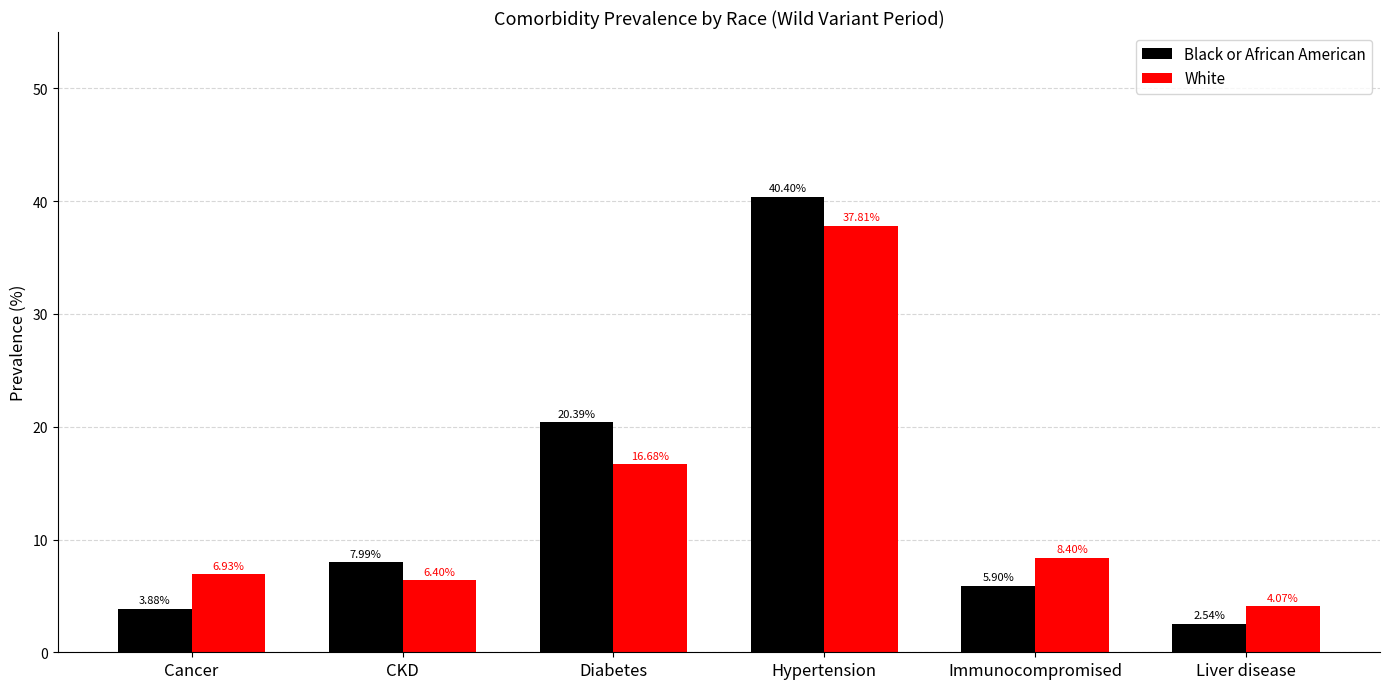

What is the spread (max minus min) of values at Liver disease?

1.5